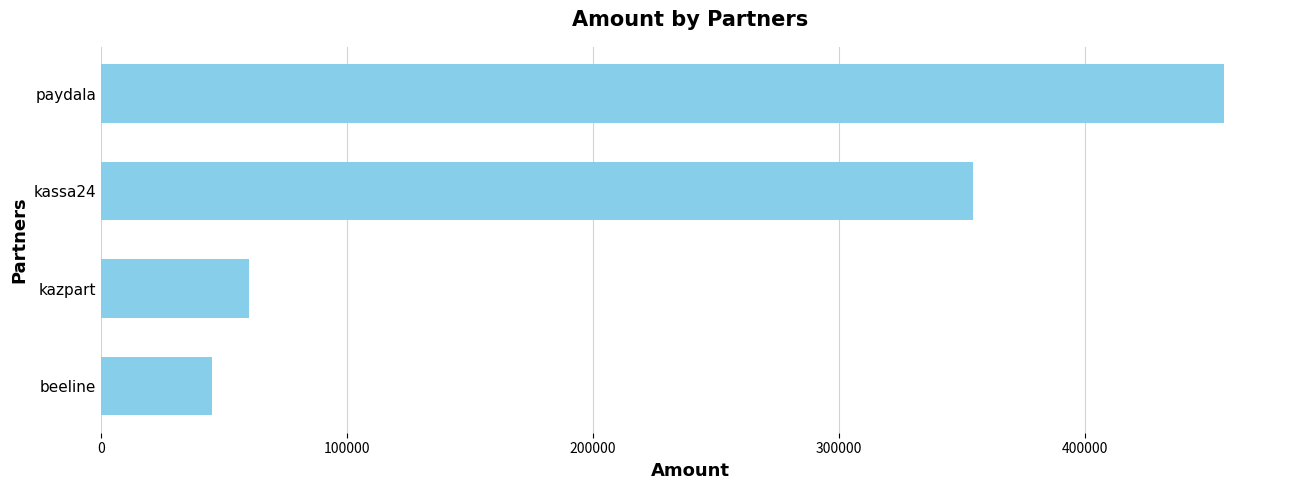

What is the difference between the second highest and second lowest values?

294236